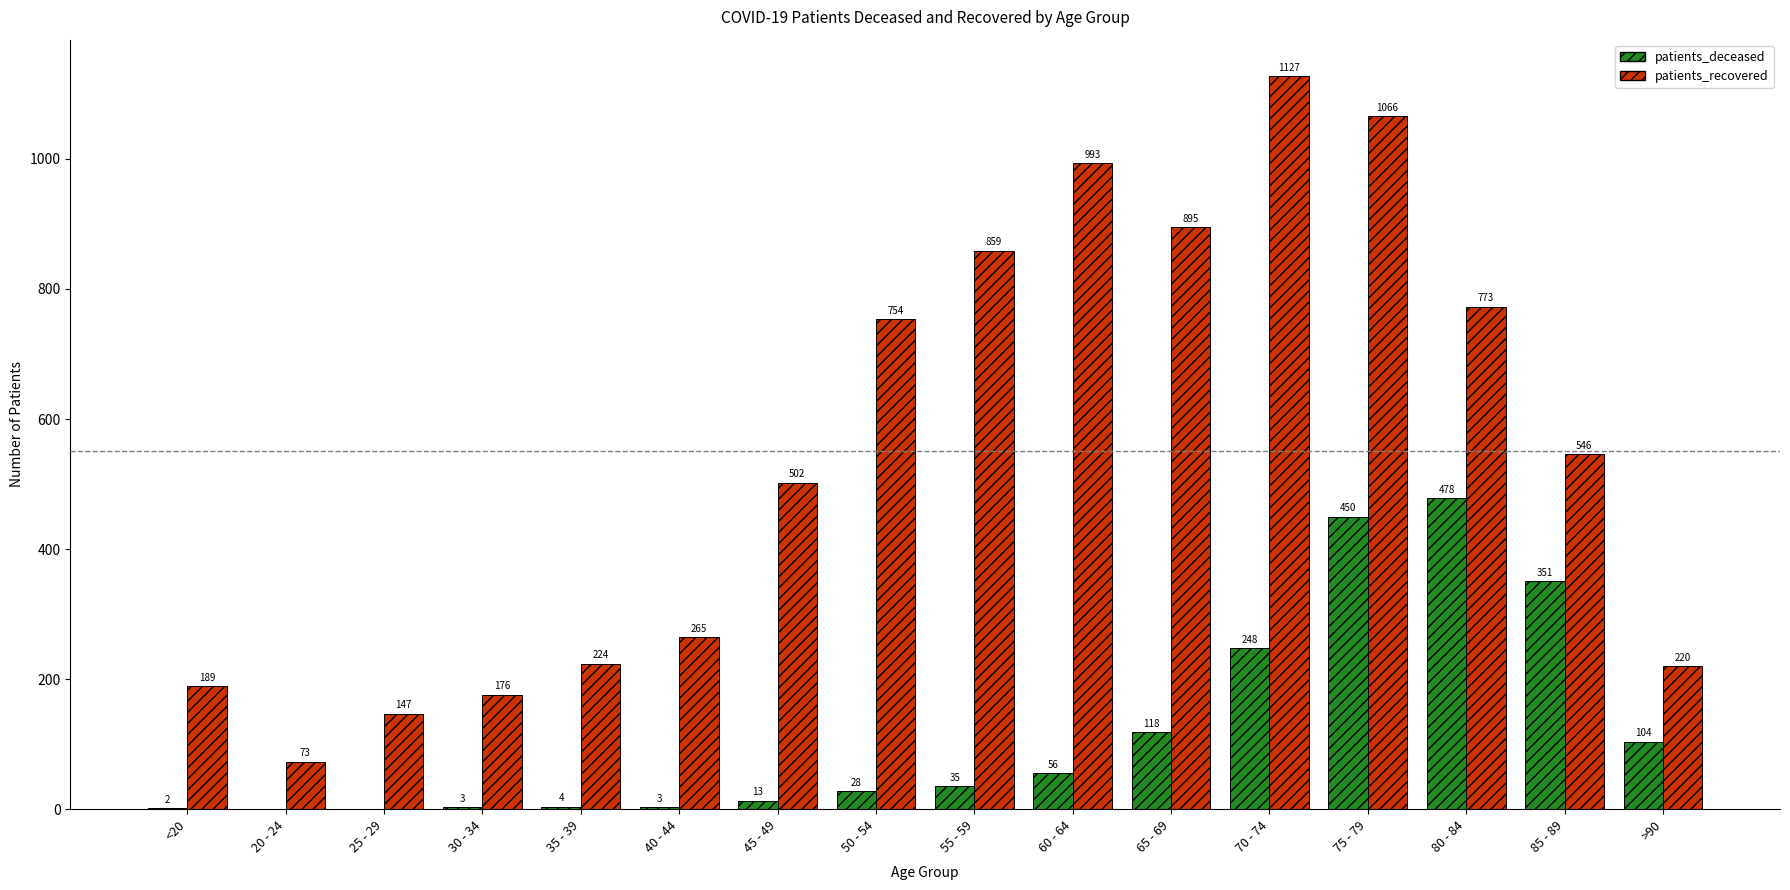

At which category is the sum across all series the highest?

75 - 79